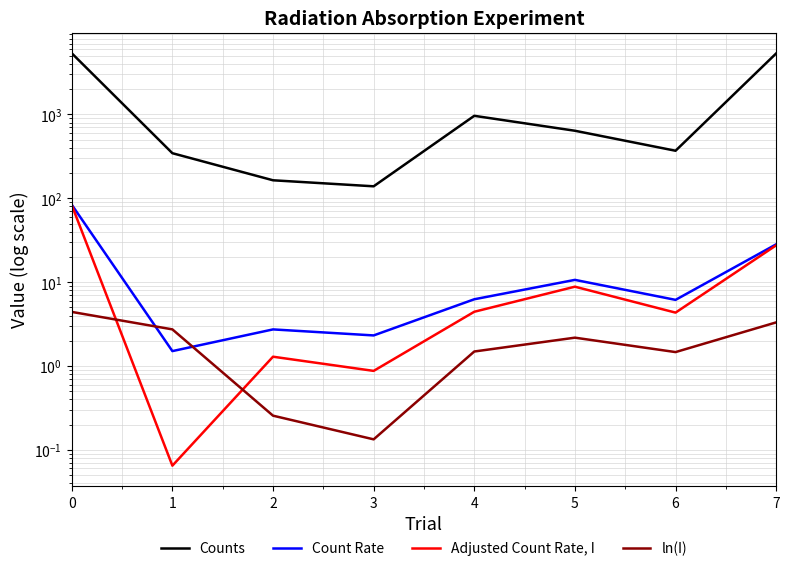

At 3, list the series in order from smallest to largest.

ln(I), Adjusted Count Rate, I, Count Rate, Counts